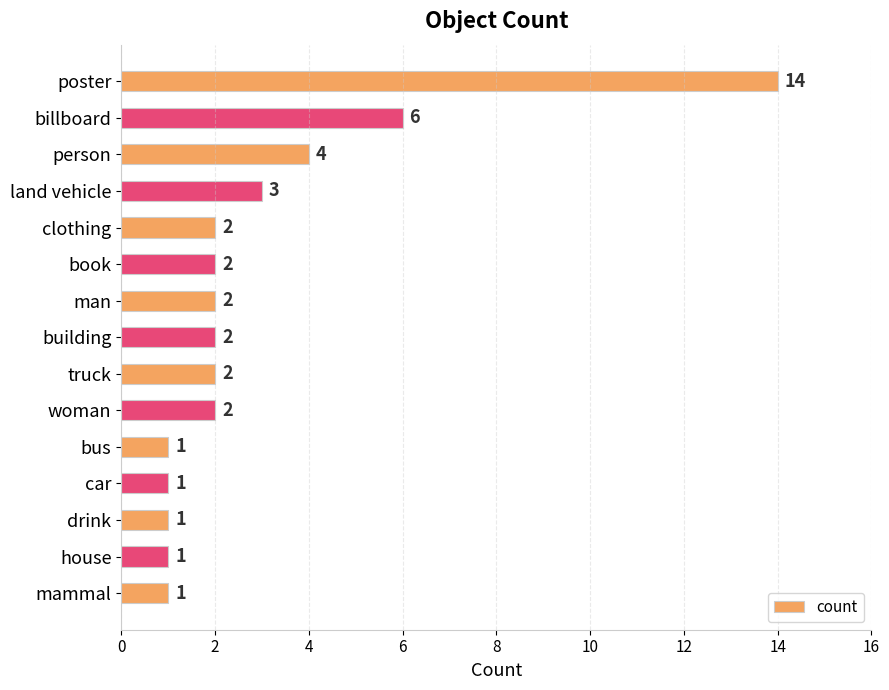

How many distinct data groups are displayed?

1